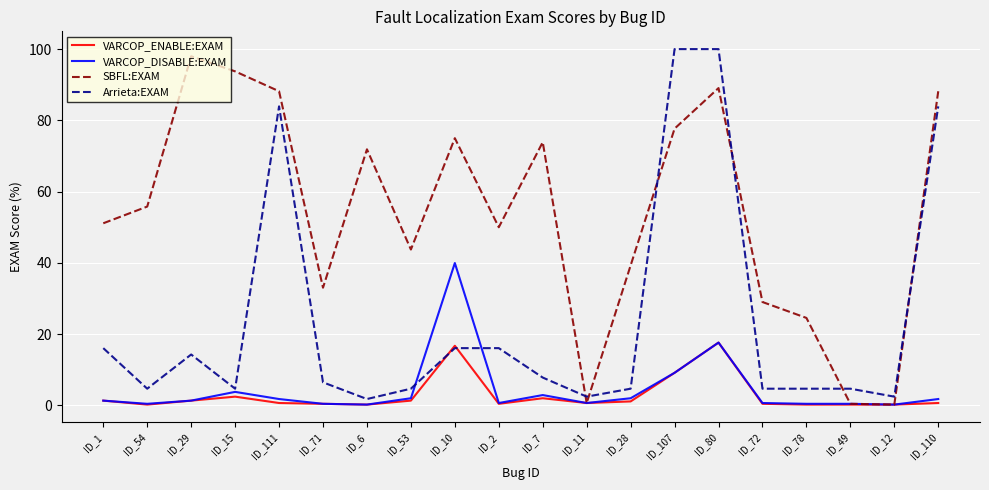

How many times do Arrieta:EXAM and VARCOP_ENABLE:EXAM cross each other?

2